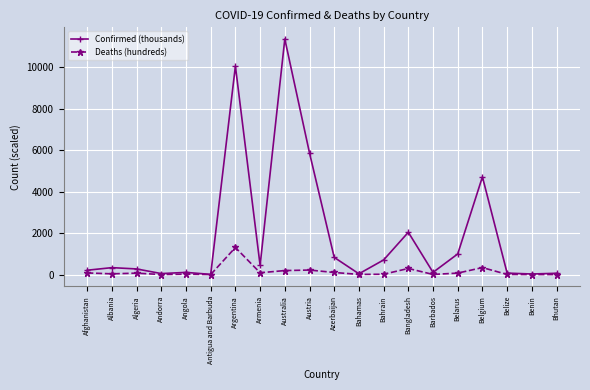

List the series in order of their peak value, lowest first.

Deaths (hundreds), Confirmed (thousands)